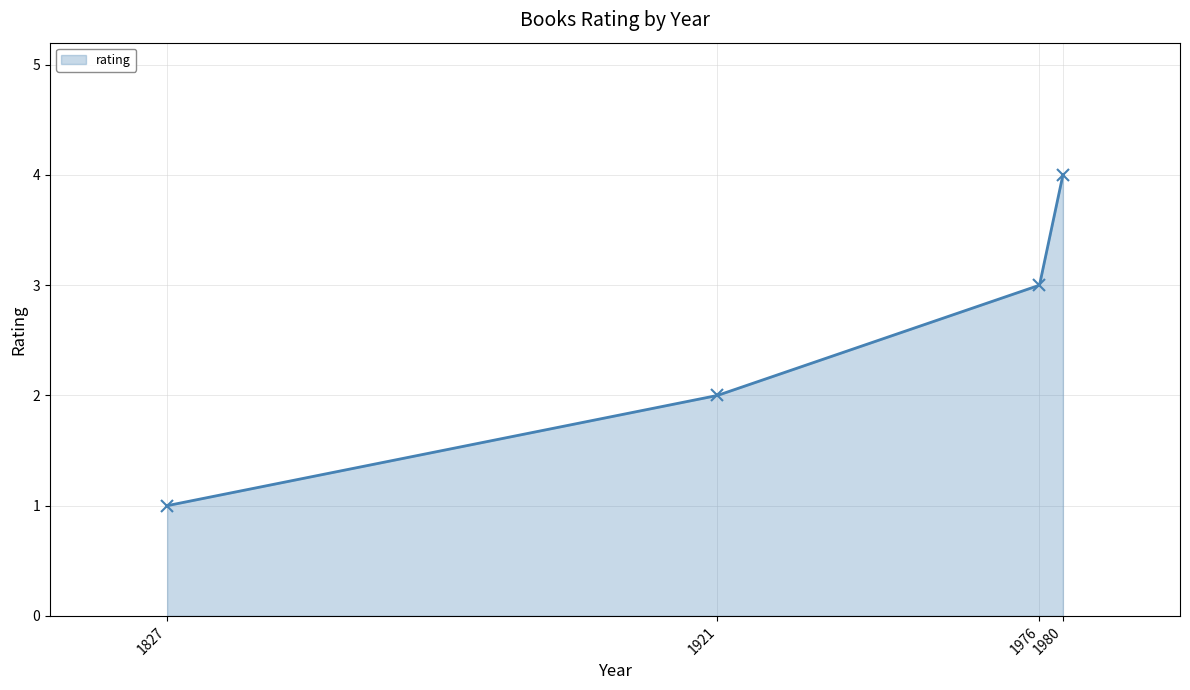

True or false: there are more than 0 points higher than both neighbors.

False